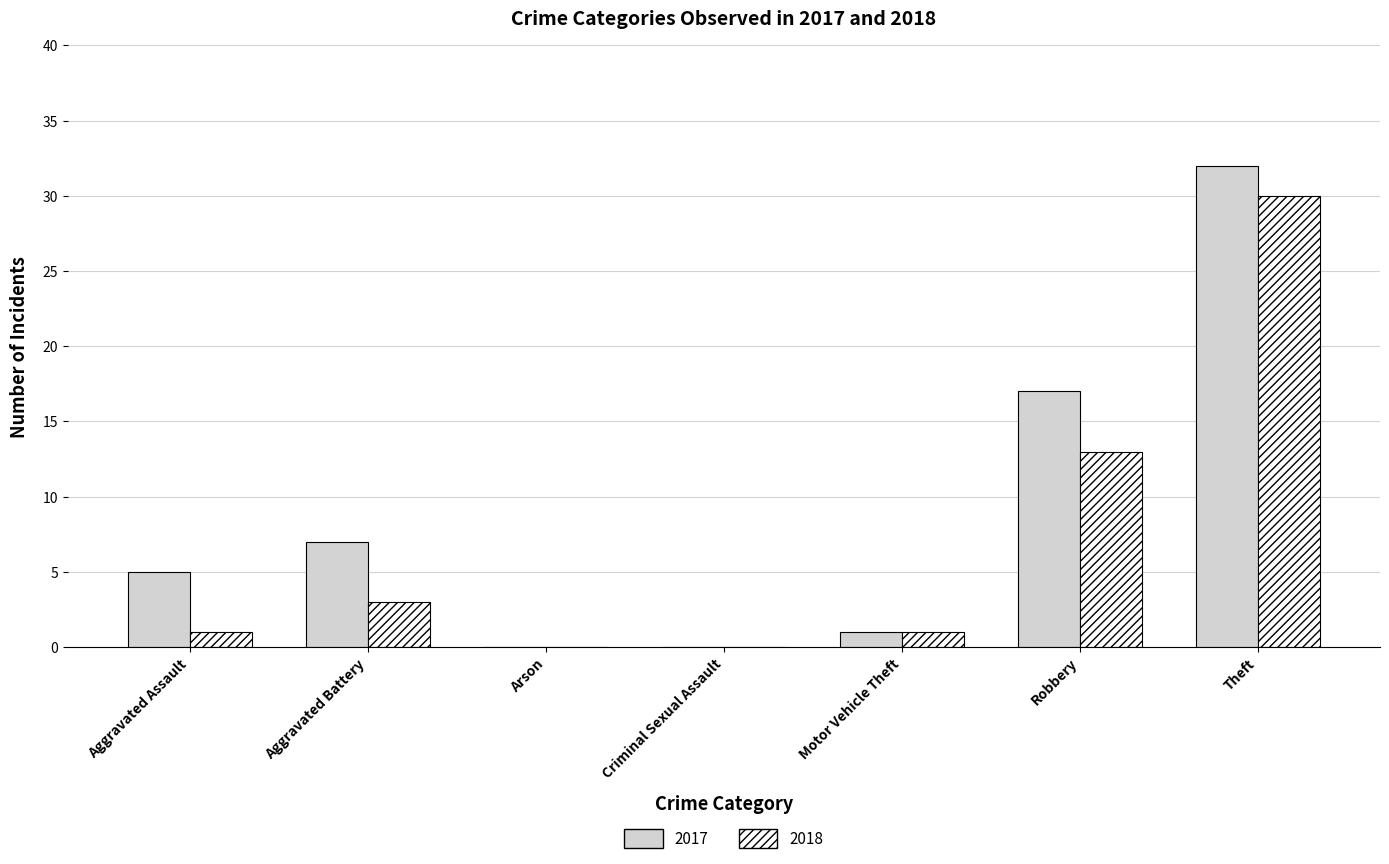

The 2018 series shows 5 at Aggravated Battery. True or false?

False